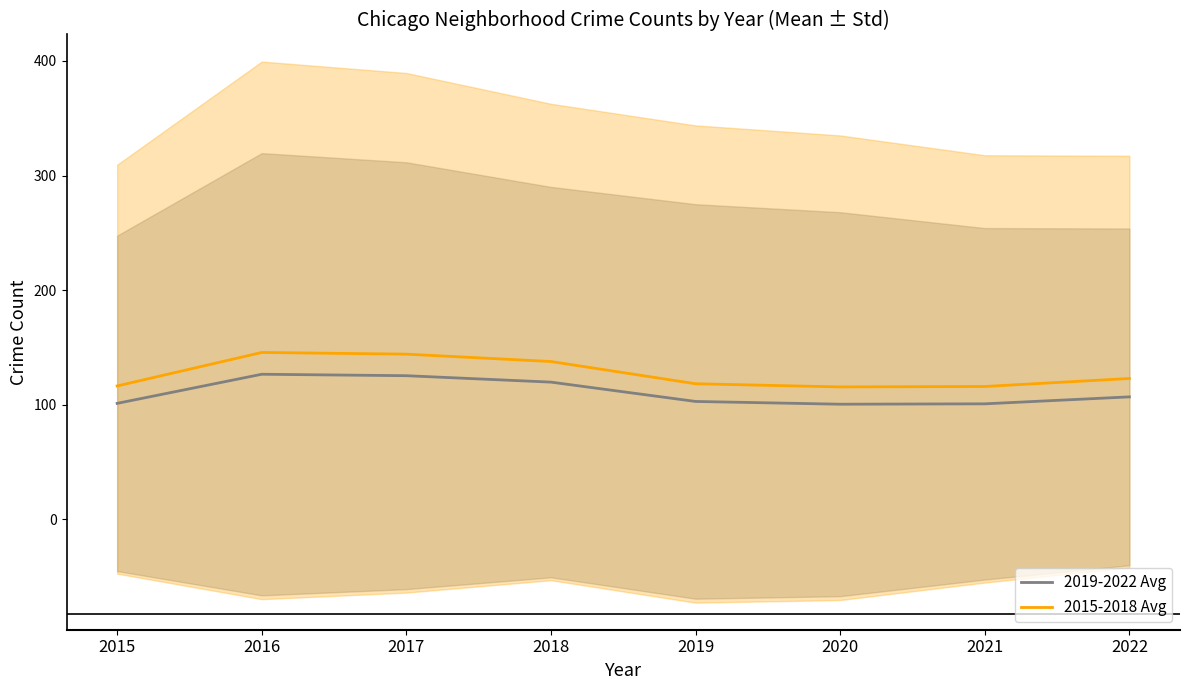

True or false: 2019-2022 Avg has more than 2 points higher than both neighbors.

False